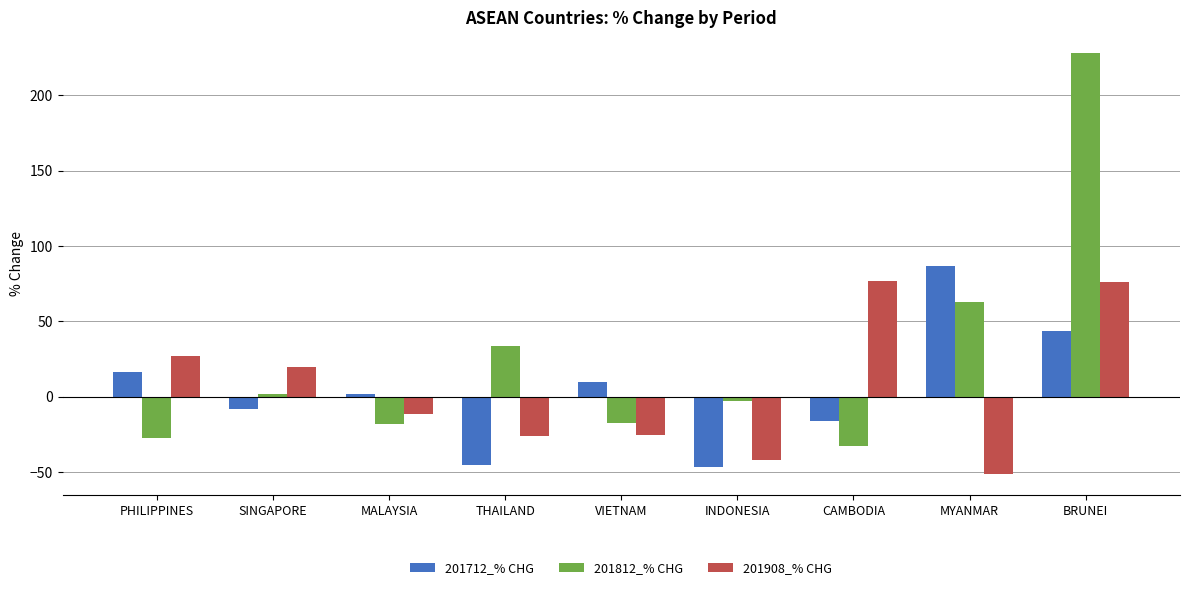

Which series has the widest spread of values?

201812_% CHG